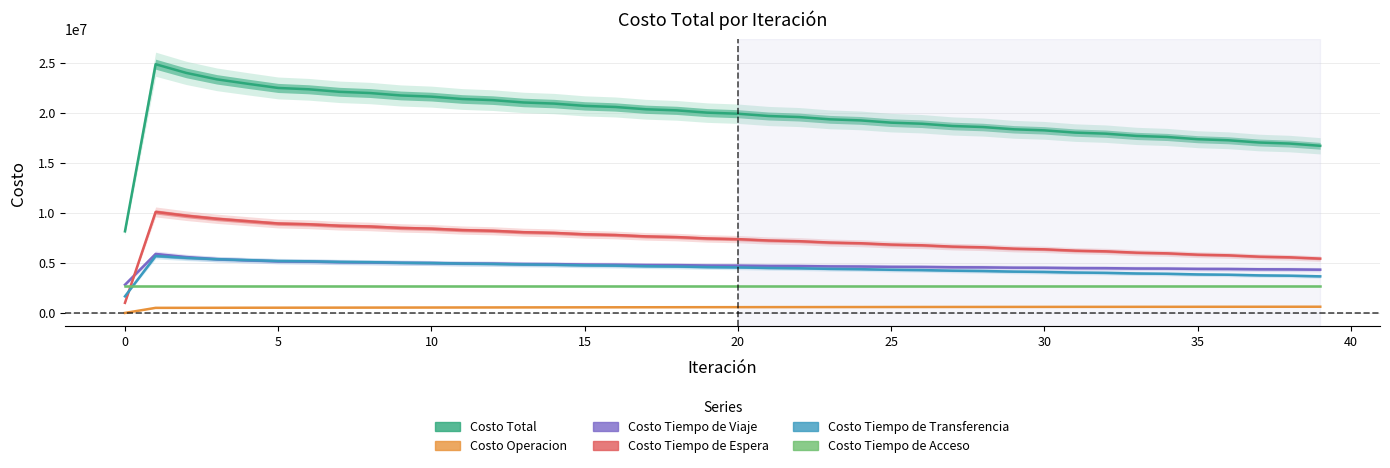

Which series changed the most between 15 and 15?

Costo Total